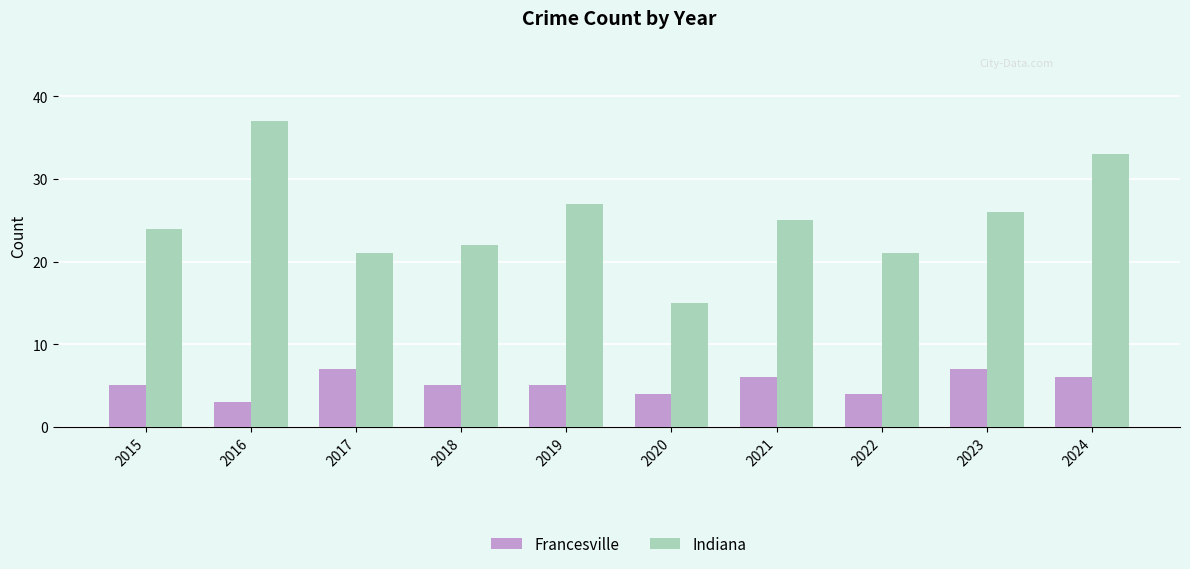

What is the greatest value displayed?

37